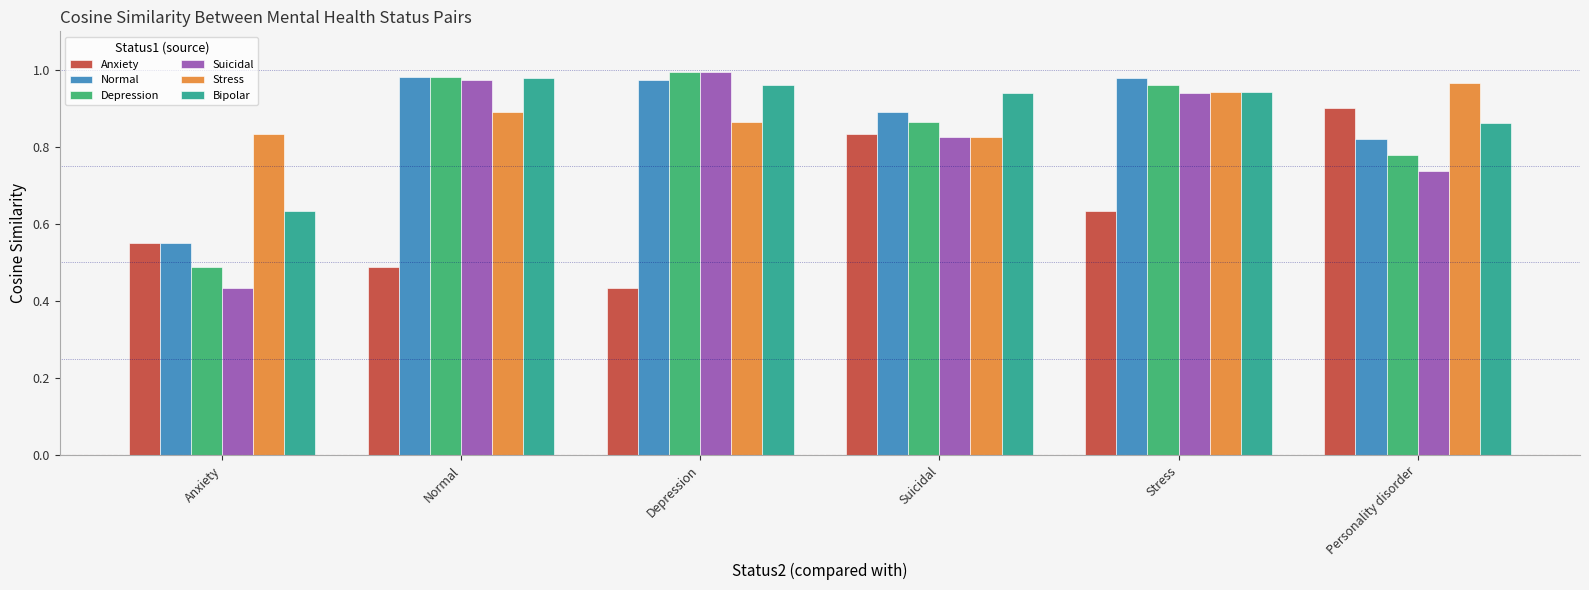

At which label does Anxiety reach its minimum?

Depression